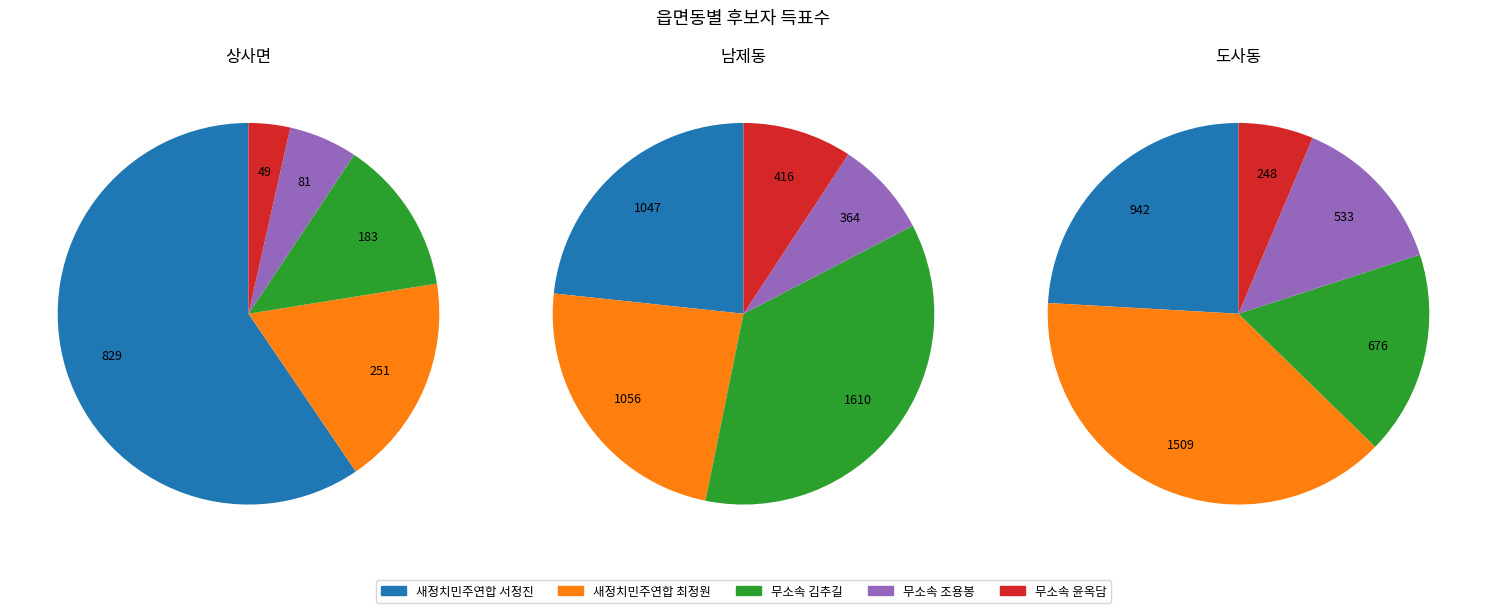

Which category has the smallest portion of the pie?

상사면